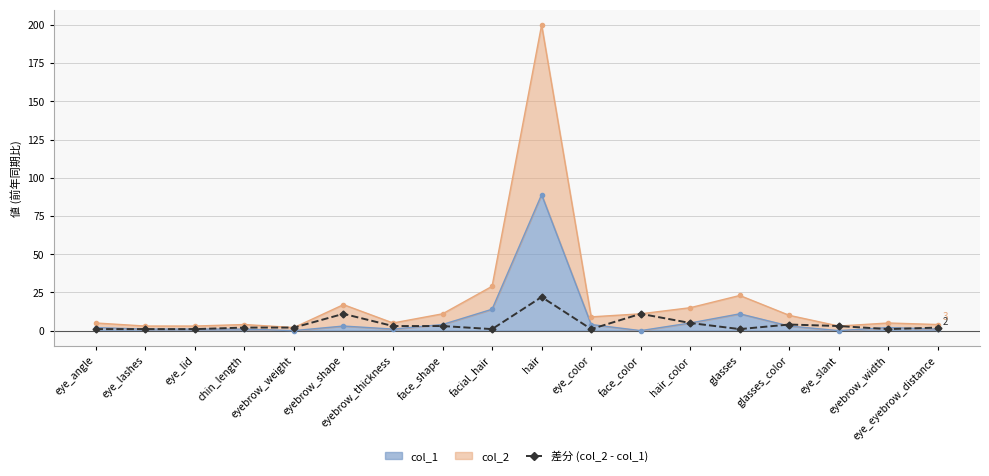

Approximately how many times larger is the value at face_color compared to eye_angle?

11.0